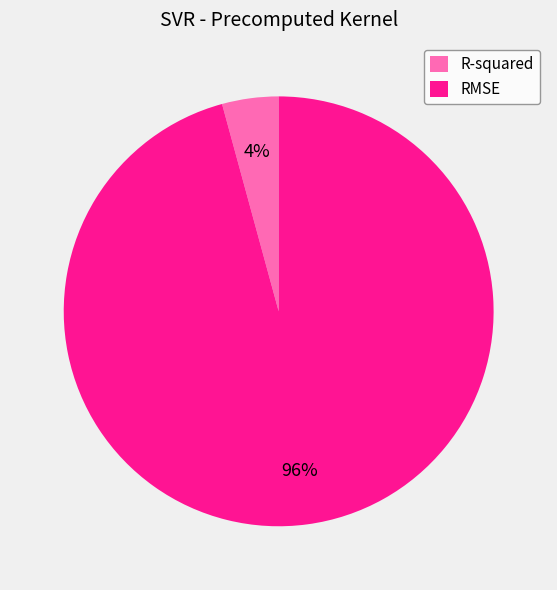

Which has a higher value, R-squared or RMSE?

RMSE